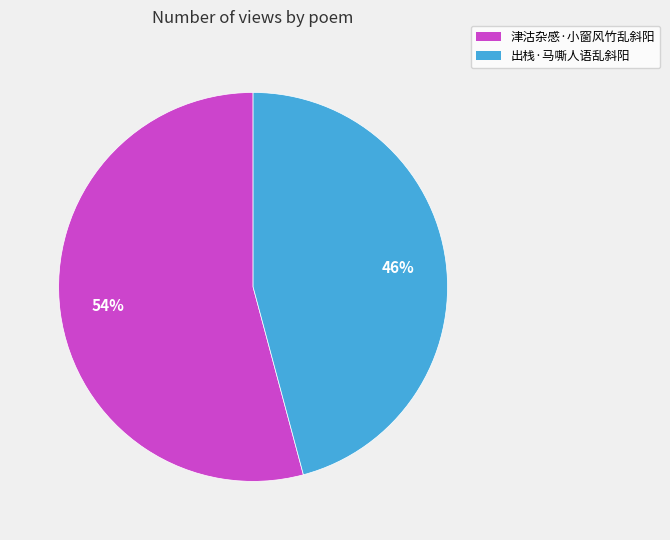

Between 津沽杂感·小窗风竹乱斜阳 and 出栈·马嘶人语乱斜阳, which is larger?

津沽杂感·小窗风竹乱斜阳